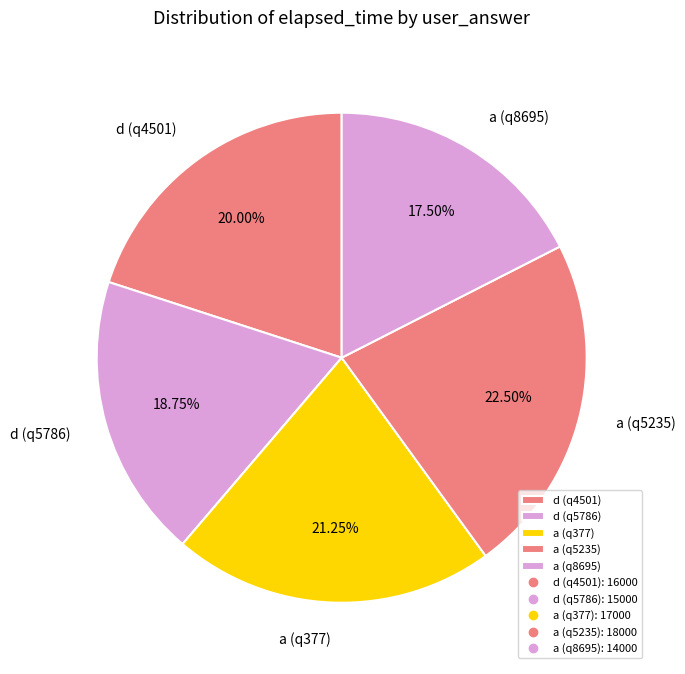

Do d (q4501) and d (q5786) together represent more than half of the pie?

No